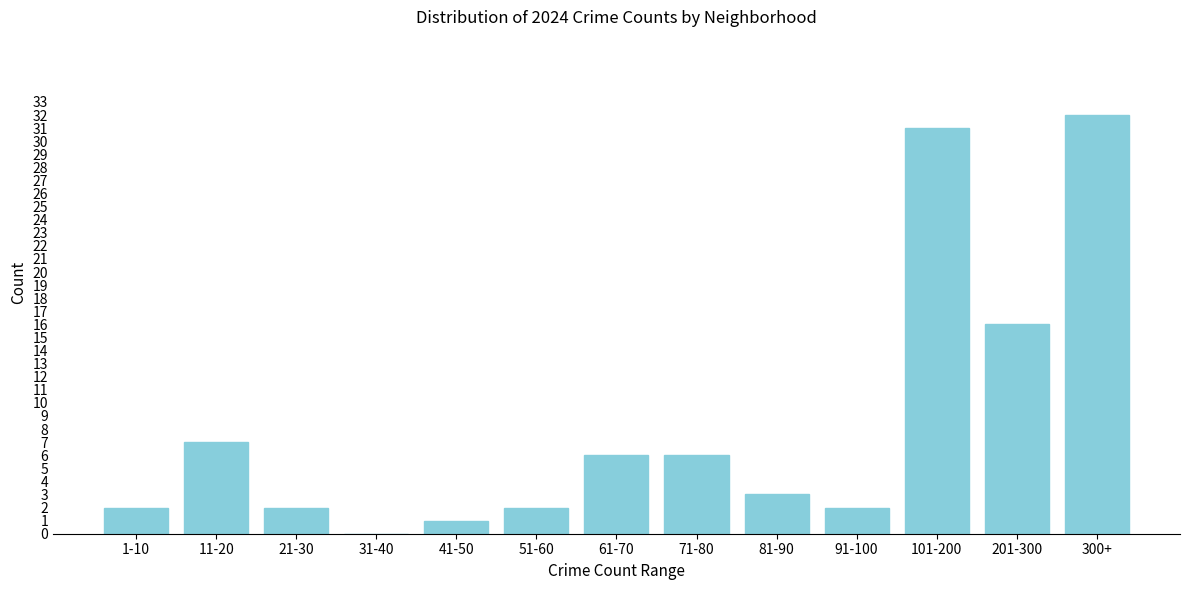

Reading left to right, list all the values displayed in this chart.

1-10=2	11-20=7	21-30=2	31-40=0	41-50=1	51-60=2	61-70=6	71-80=6	81-90=3	91-100=2	101-200=31	201-300=16	300+=32